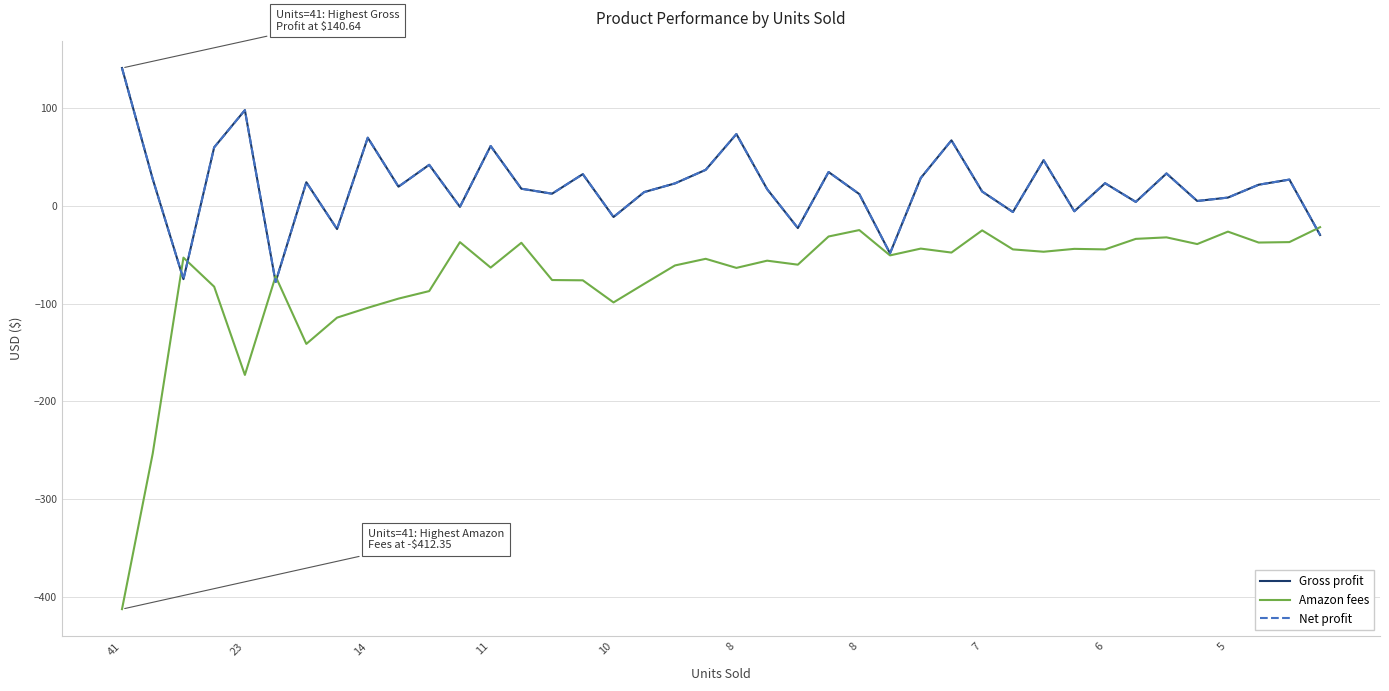

What is the sum of all Gross profit values?

784.4